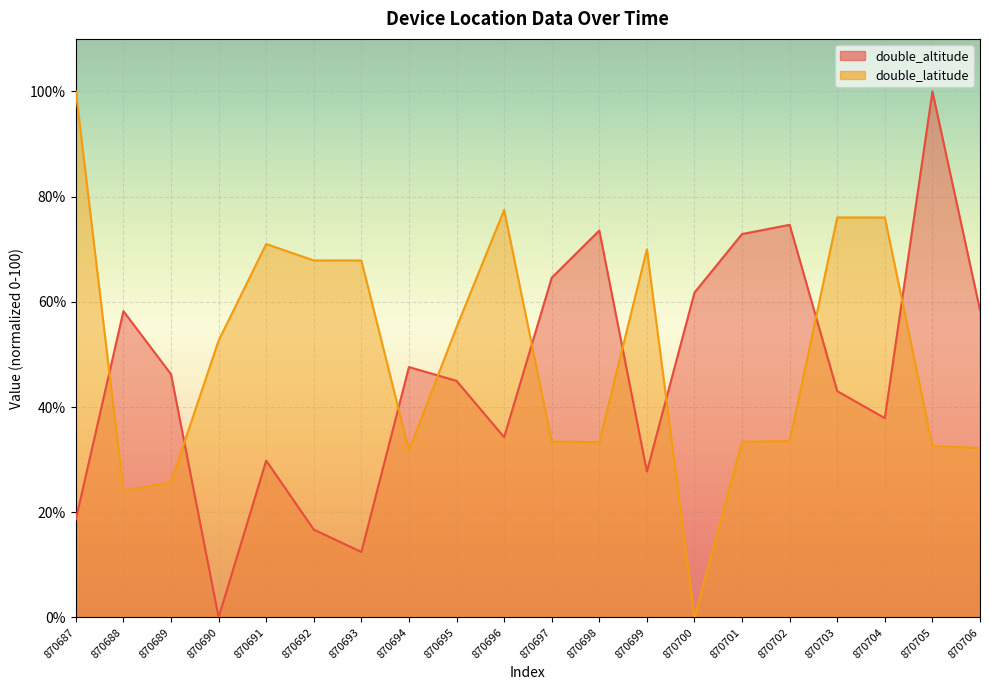

What is the value of the double_latitude point at the 8th from the left?

31.7